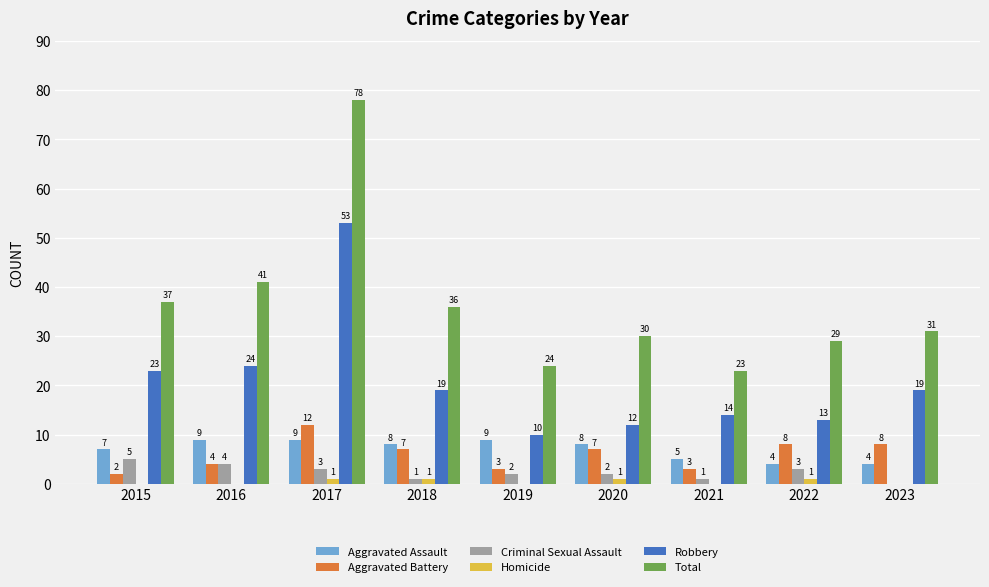

What is the maximum value for Aggravated Battery?

12